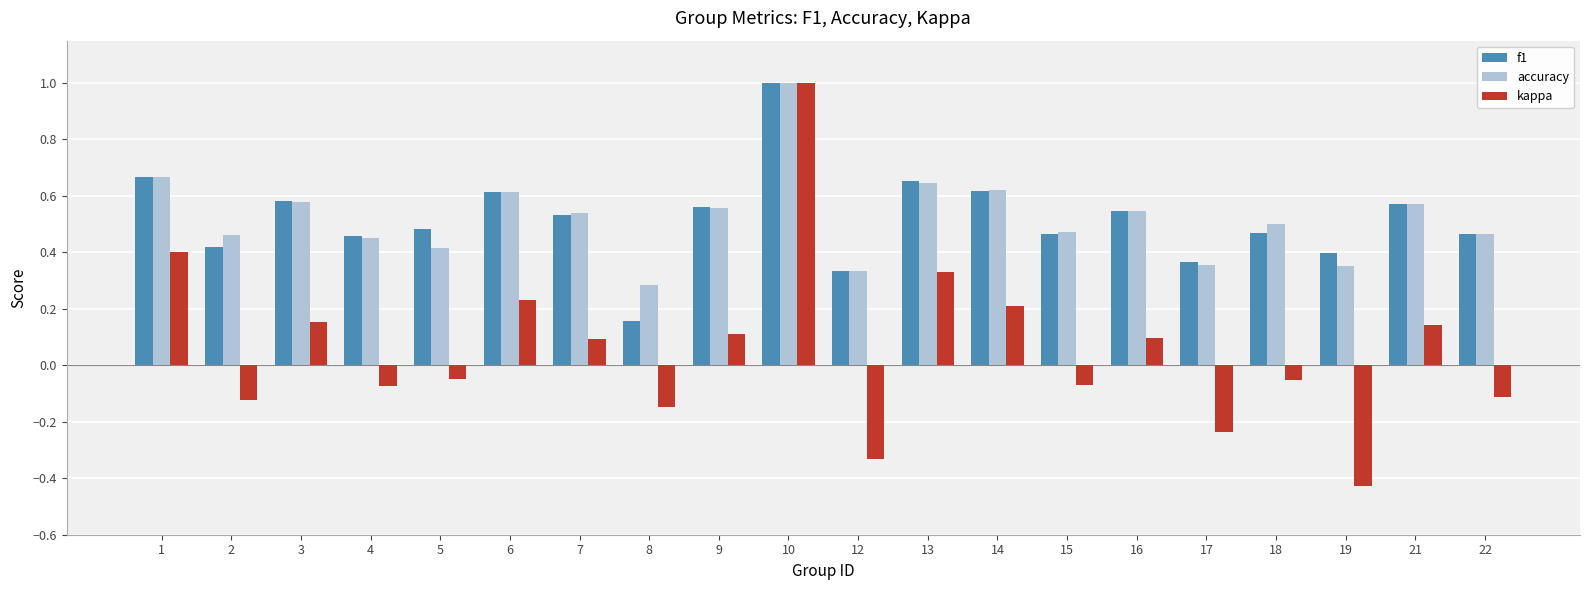

Which series has the largest range (max minus min)?

kappa